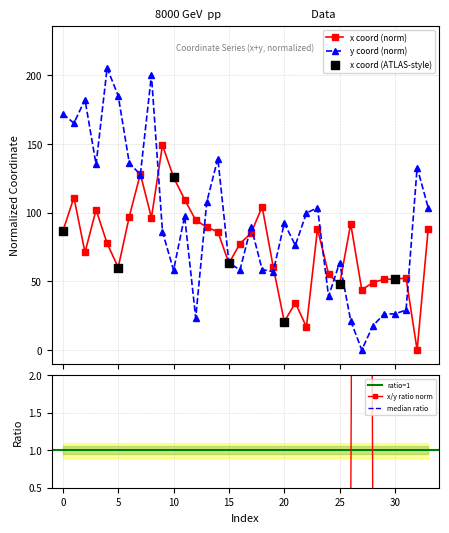

Is the value of x at 27 greater than the value of y at 2?

No